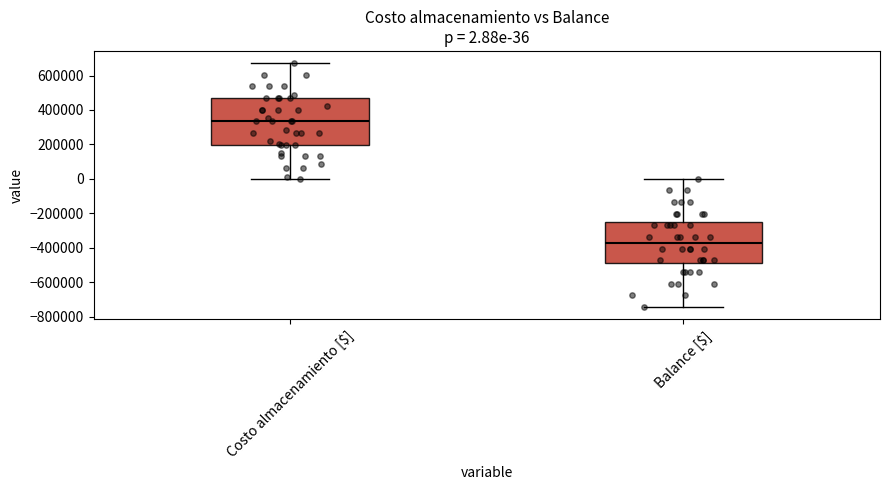

Which box is the tallest, from its lower edge to its upper edge?

Costo almacenamiento [$]